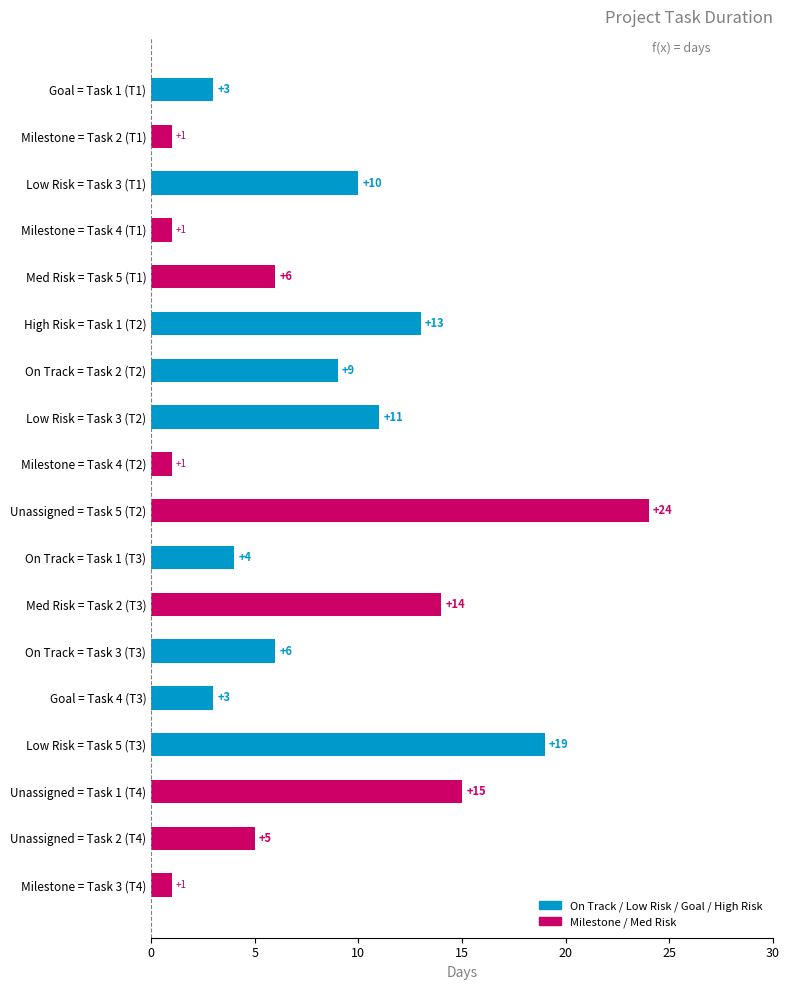

What position from the top is Unassigned = Task 1 (T4)?

16